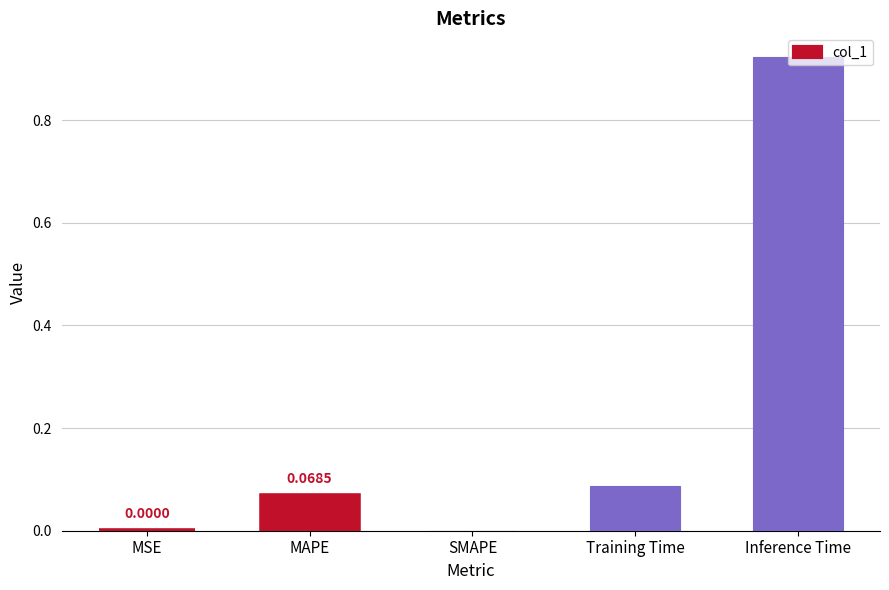

What is the average value?

0.2